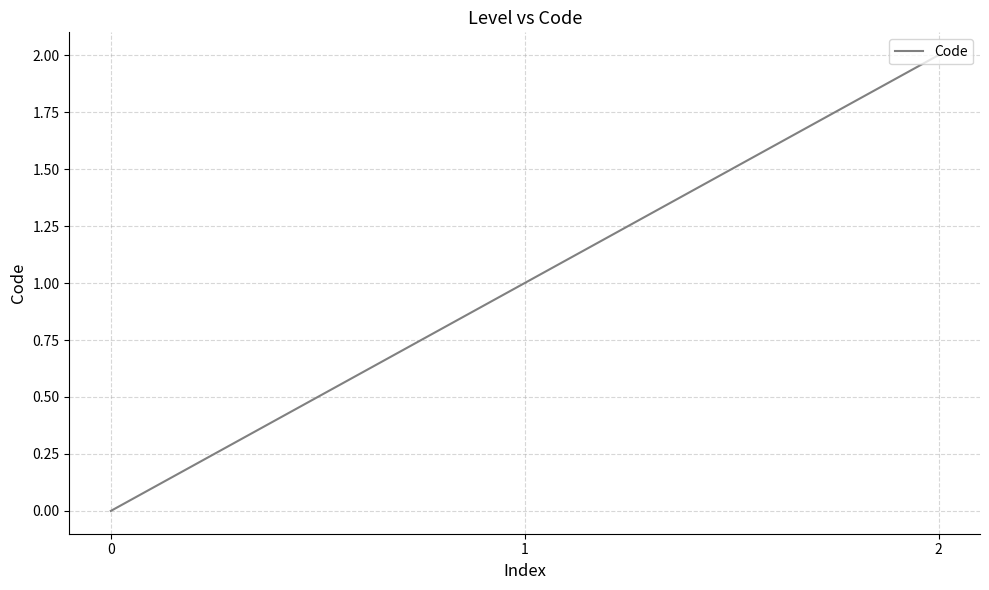

How many values are above zero?

2